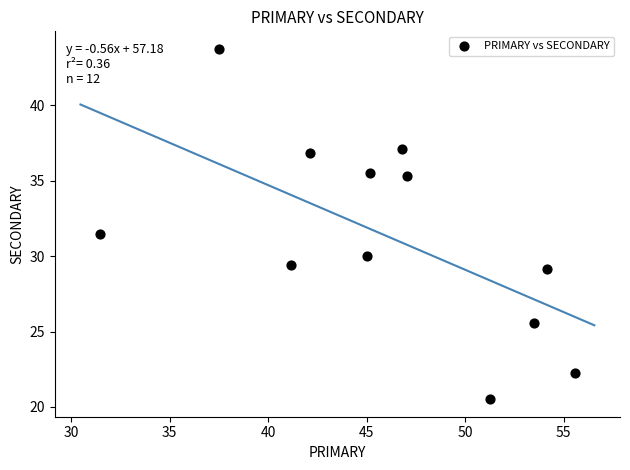

What Y value in the scatter plot is closest to 32?

31.5